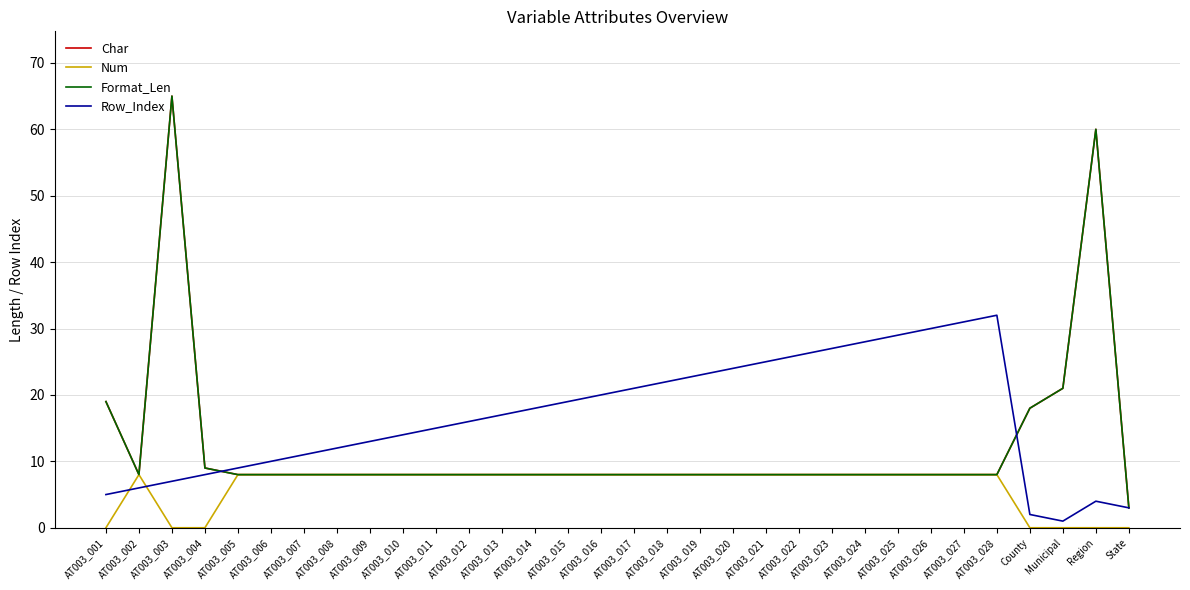

Which series has the largest total across all categories?

Row_Index